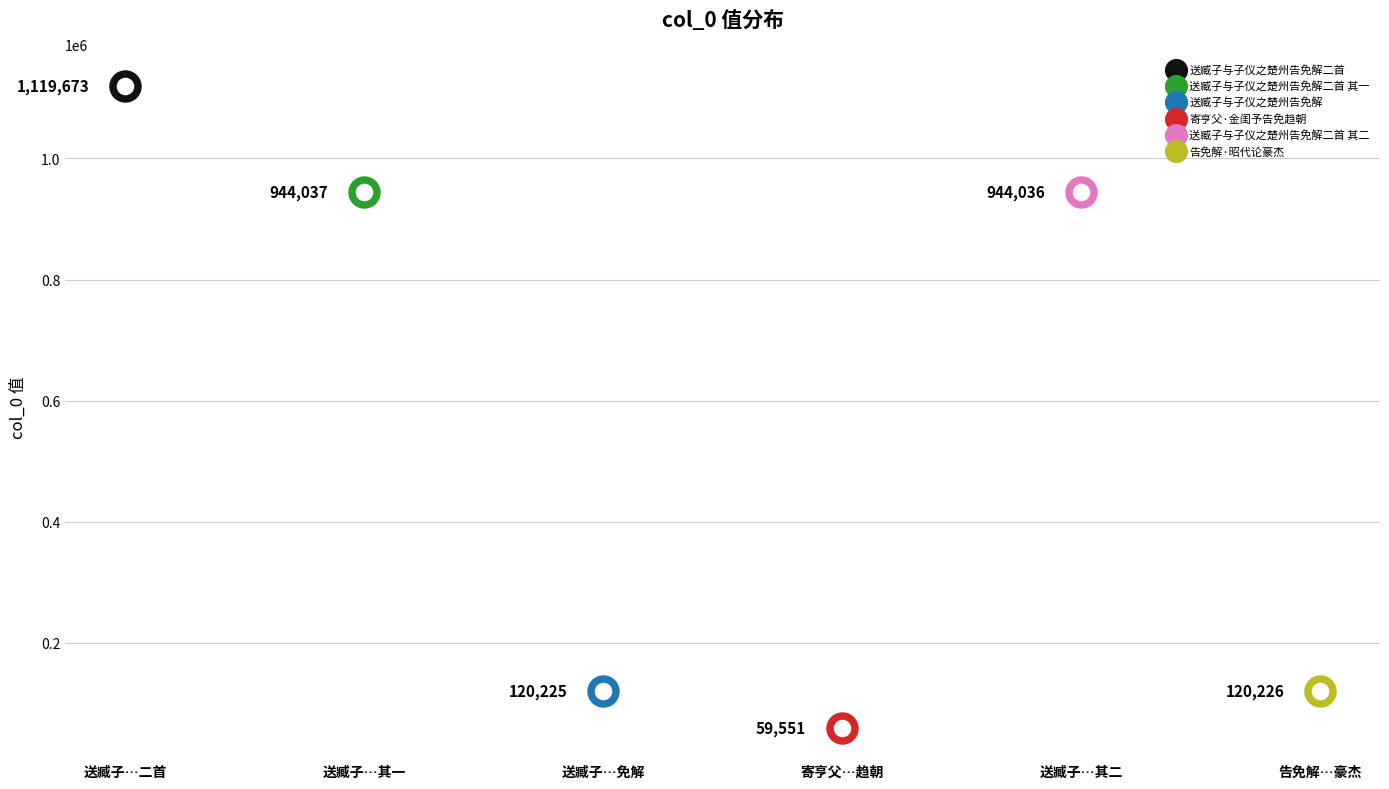

What is the ratio of the value at 送臧子与子仪之楚州告免解二首 其二 to the value at 送臧子与子仪之楚州告免解二首?

0.8